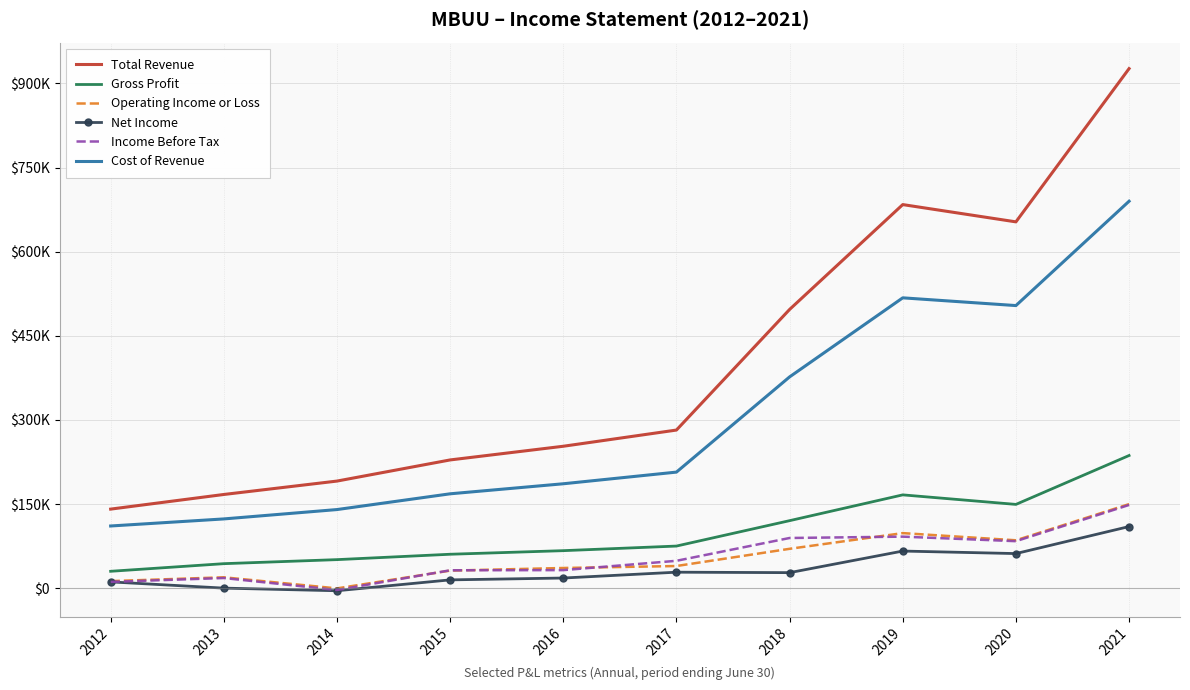

Rank the categories by Cost of Revenue value from lowest to highest.

2012, 2013, 2014, 2015, 2016, 2017, 2018, 2020, 2019, 2021